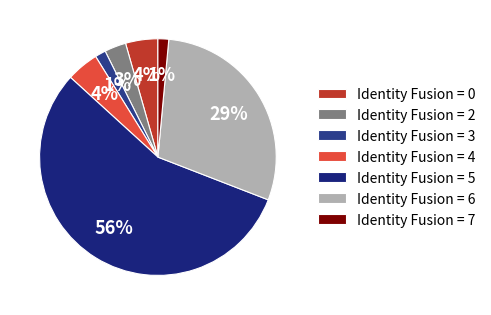

Rank the categories by value from highest to lowest.

5, 6, 0, 4, 2, 3, 7